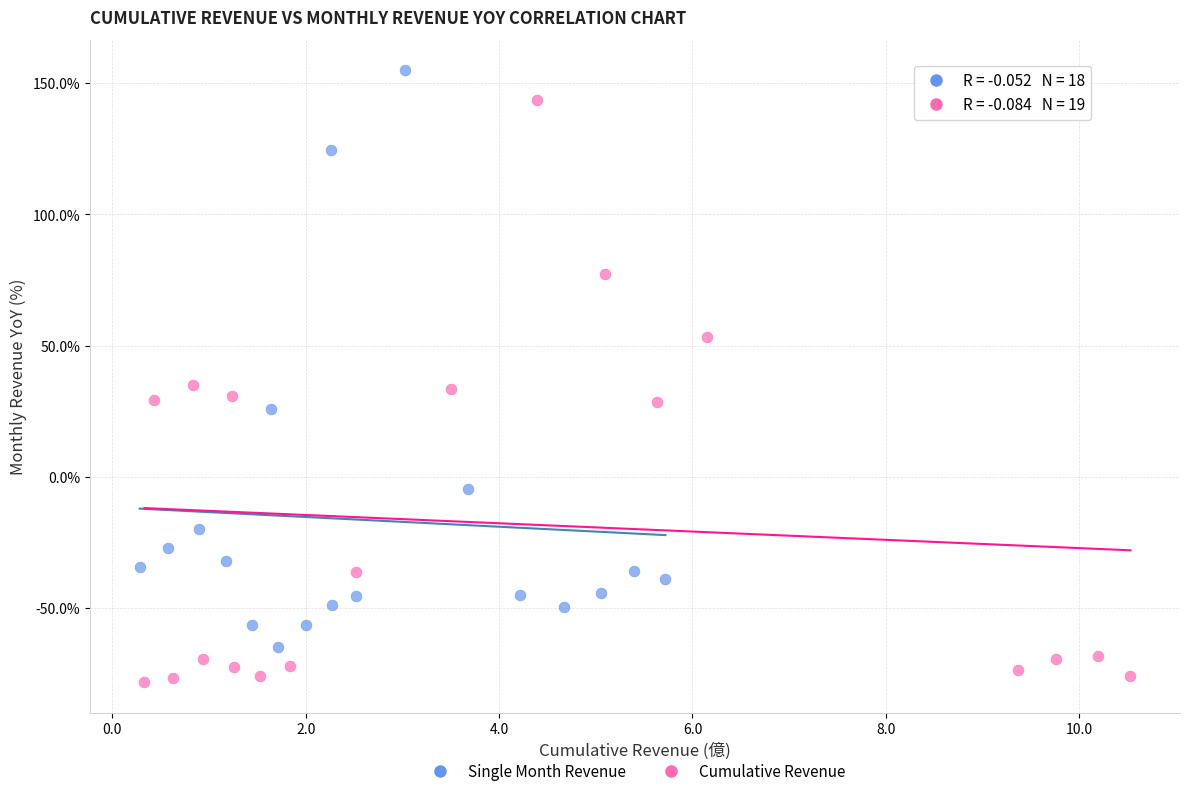

Which series contains the highest Y value?

Single Month Revenue